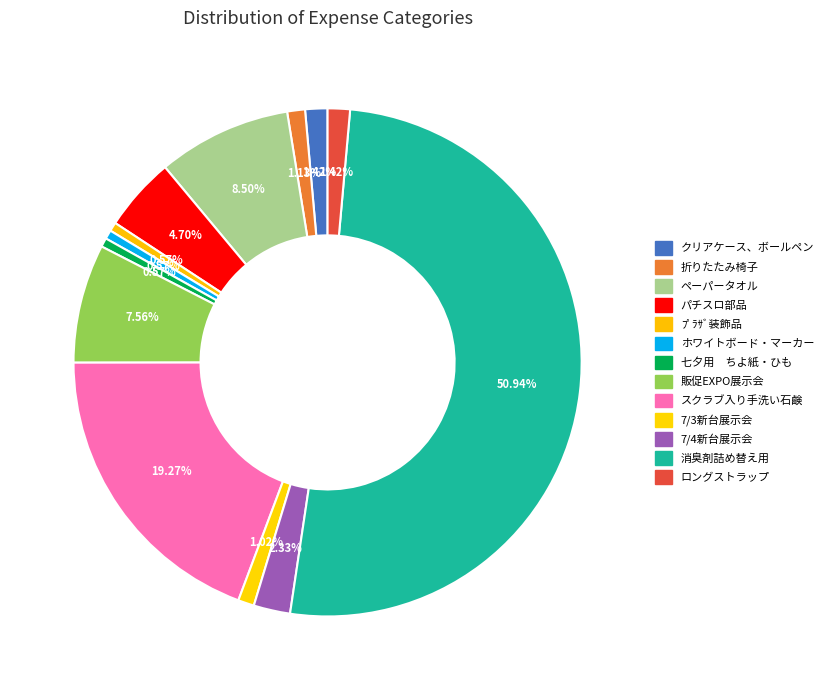

Count the number of slices in the pie.

13